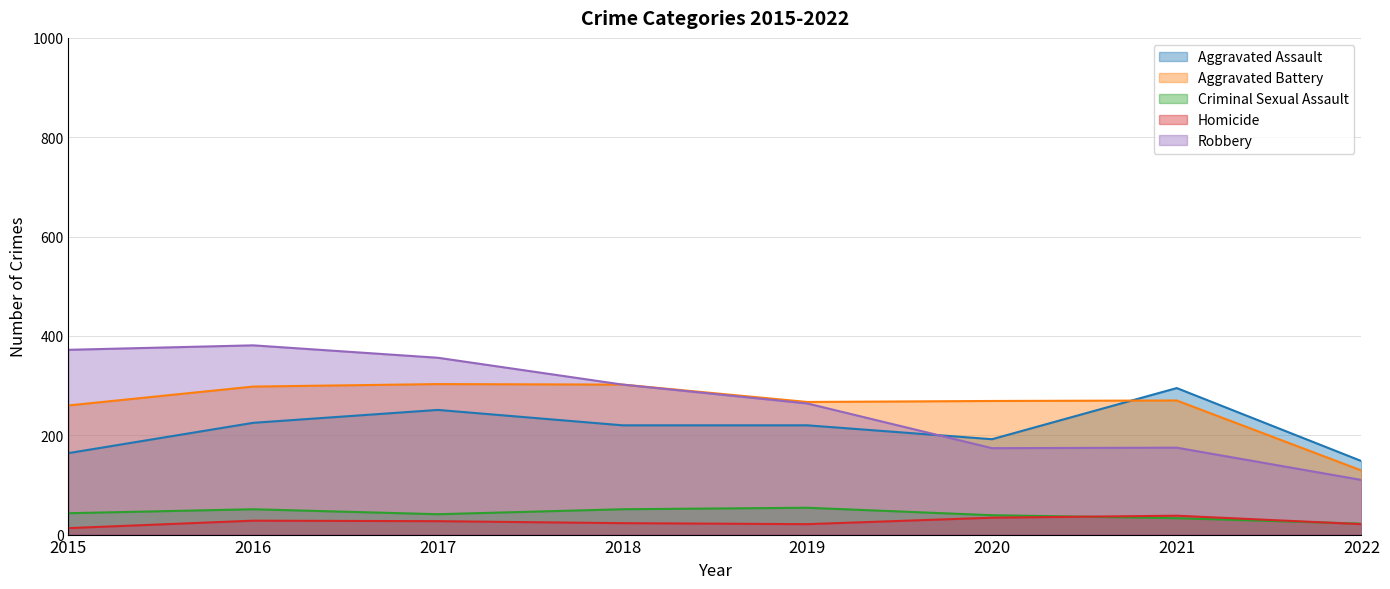

Between 2016 and 2022, which is larger?

2016